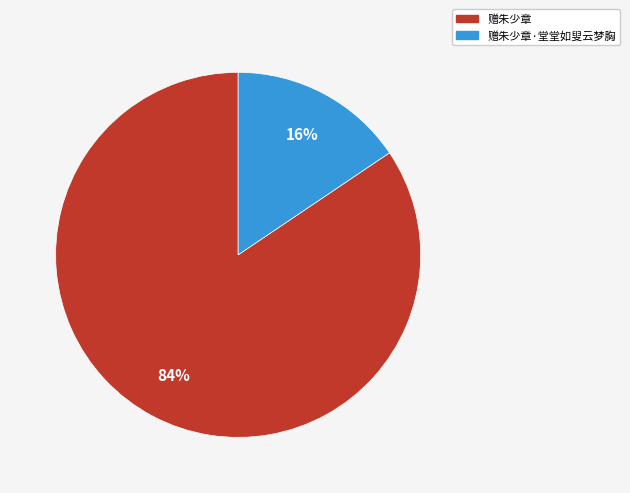

Is there any slice that represents more than half of the pie?

Yes